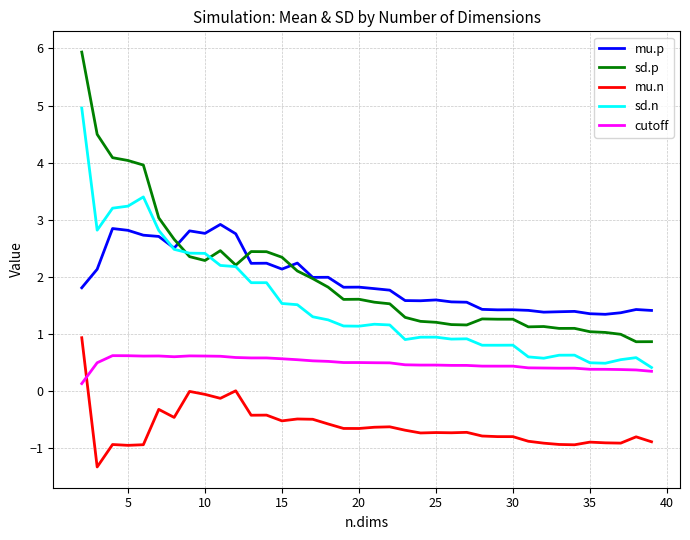

Which series has the largest range (max minus min)?

sd.p